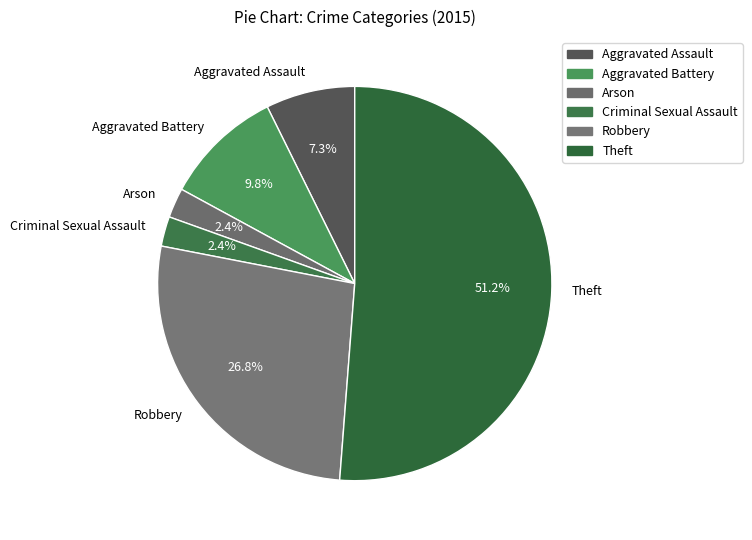

Is it true that Robbery is 13% of the pie?

False